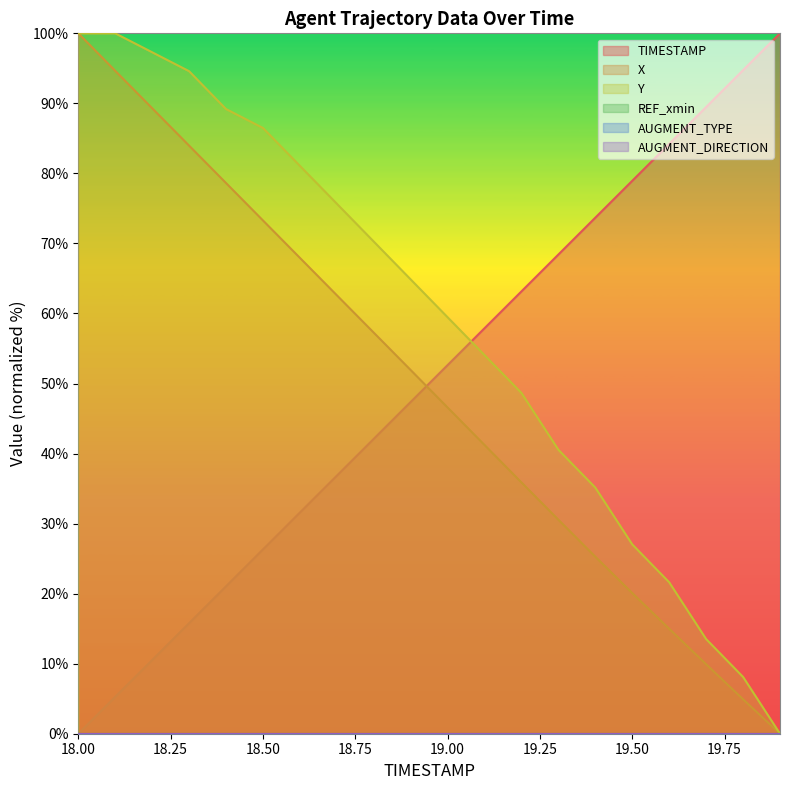

Does the chart display data point markers on the line(s)?

No